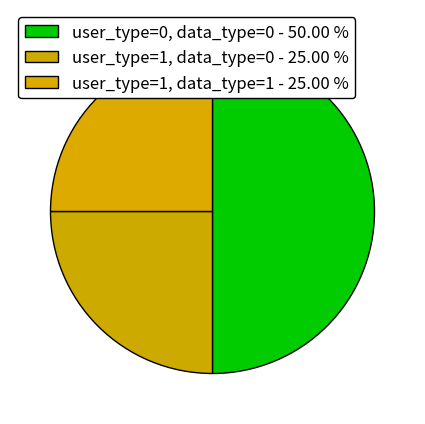

How many segments does this pie chart have?

3